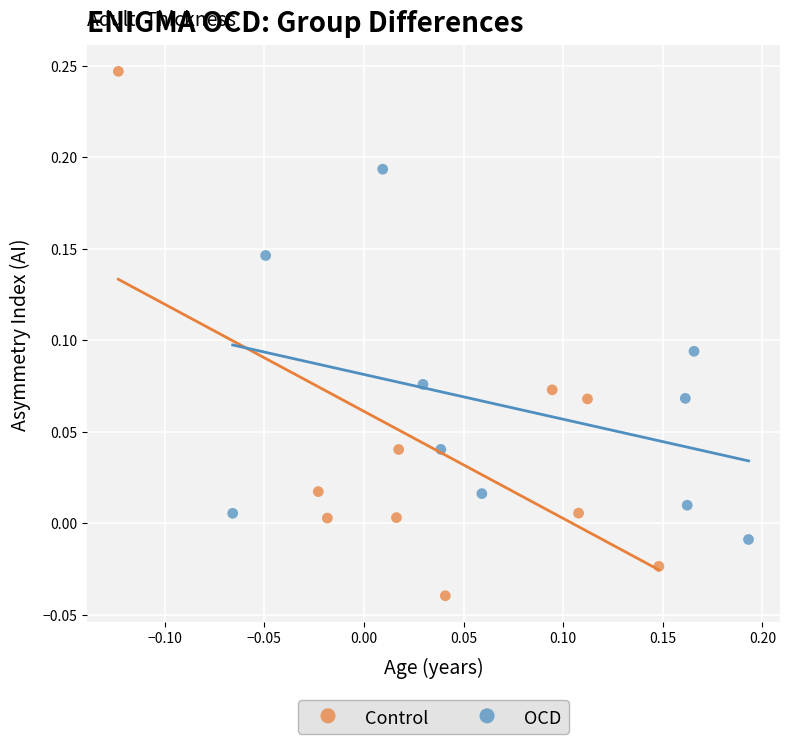

Which series reaches the minimum Y coordinate?

Control